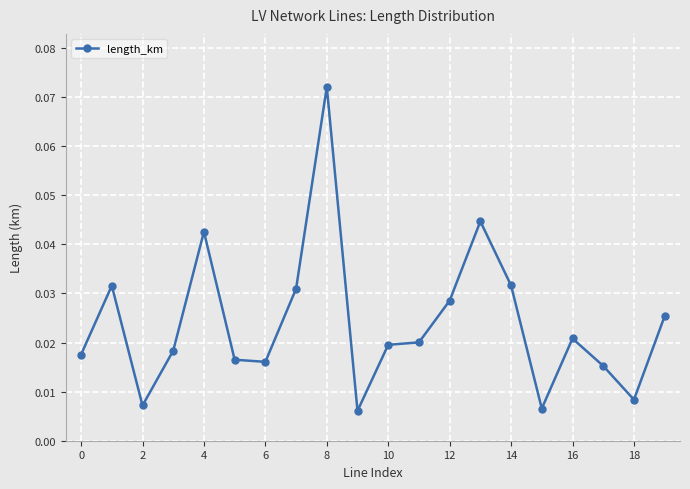

True or false: there are more than 0 points higher than both neighbors.

True